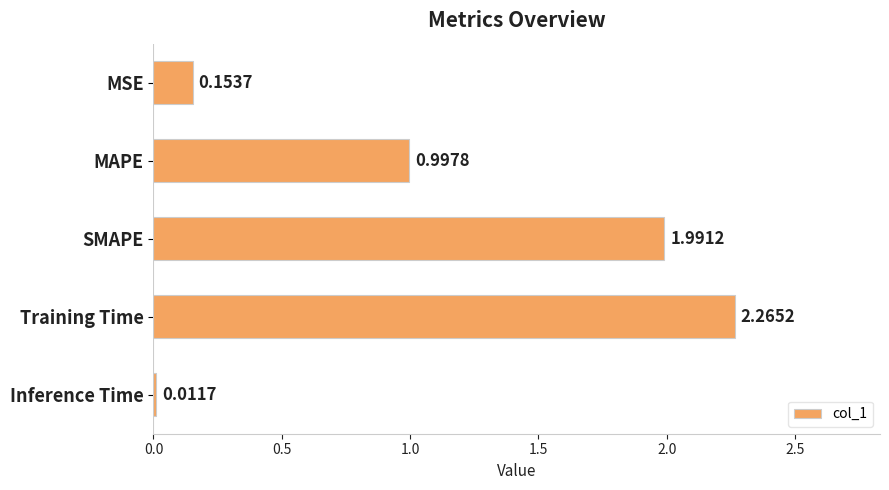

How many bars are there in total?

5